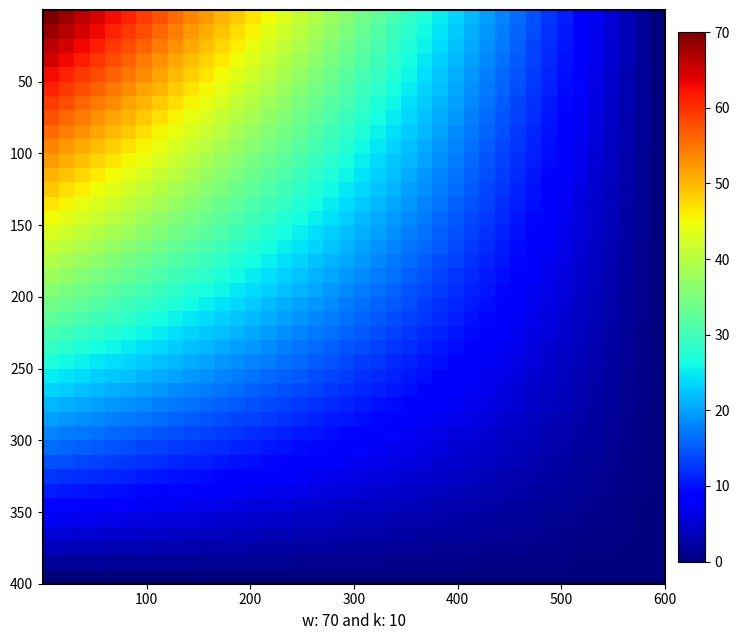

At how many categories does at least one series exceed 13?

32